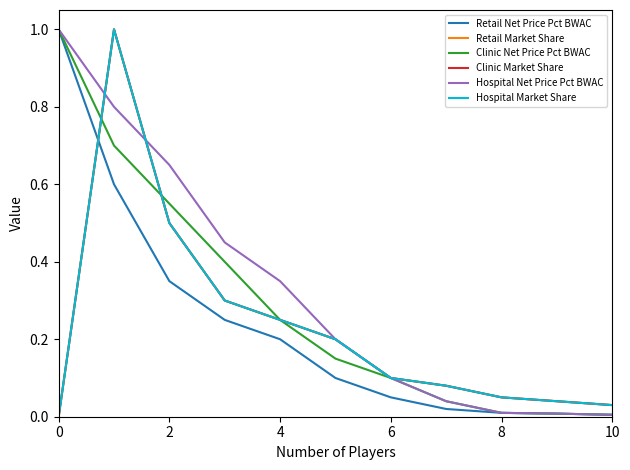

Does the chart display data point markers on the line(s)?

No